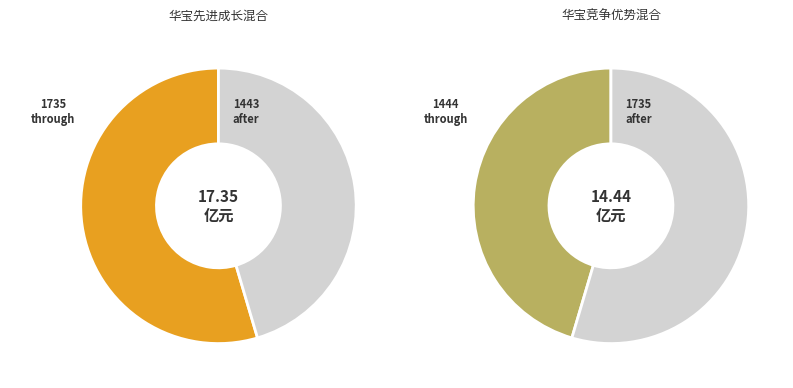

To the nearest percent, what is the combined percentage of 华宝竞争优势混合 and 华宝先进成长混合?

100%